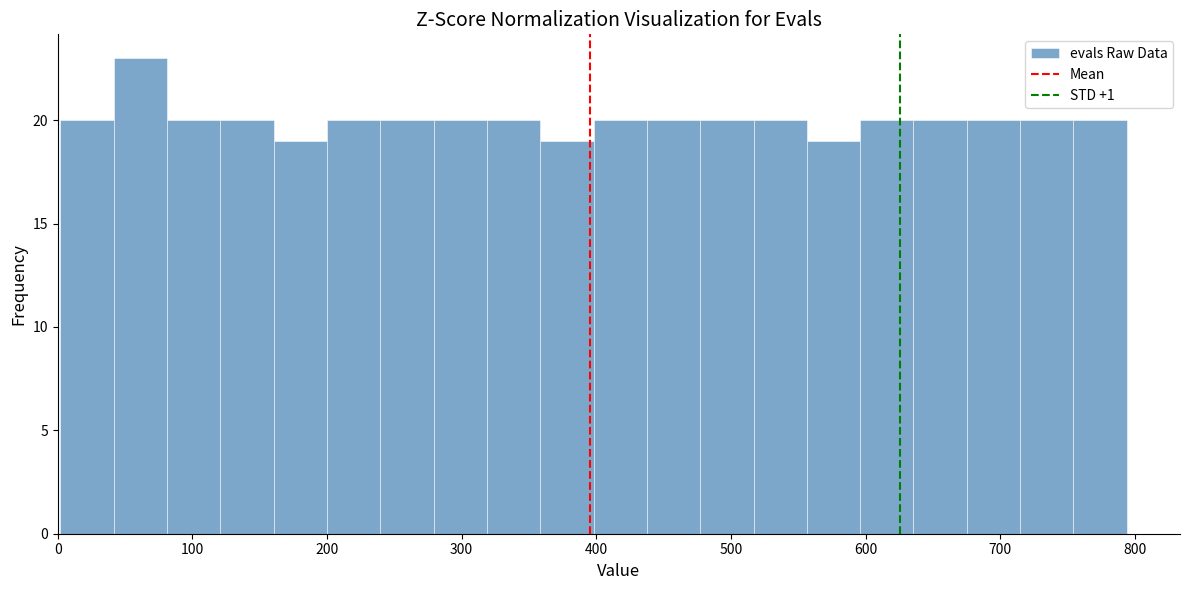

Around what value on the x-axis is the tallest bar? Give the approximate position of its centre, as read against the axis.

60